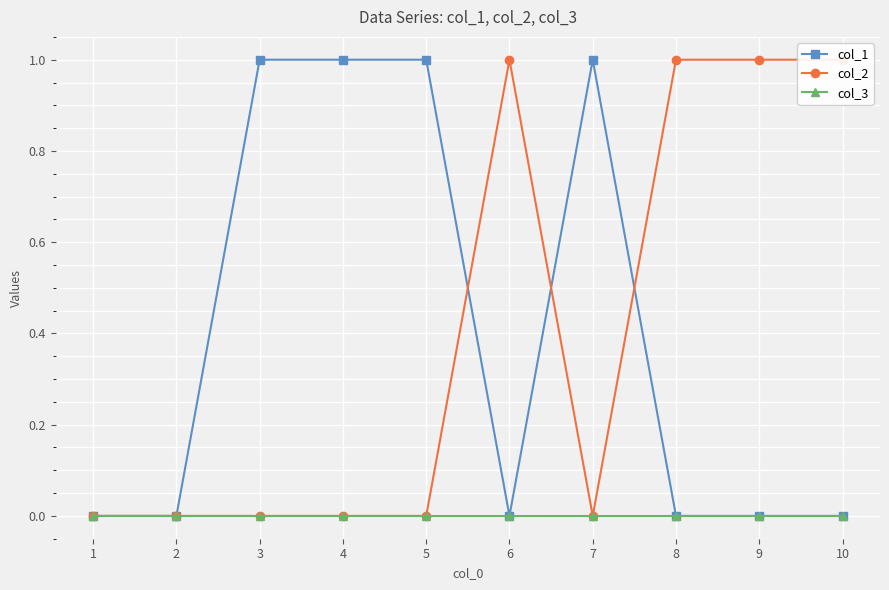

The value of col_1 at 8 is 0. True or false?

False